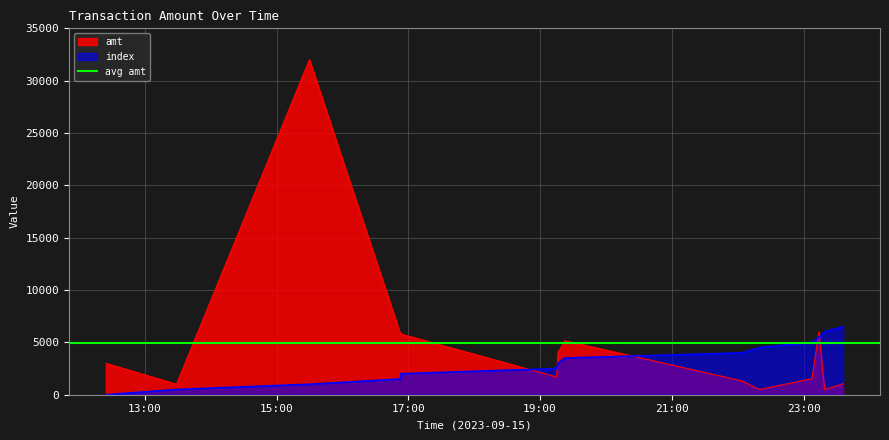

Where is amt nearest to the value 16249?

2023-09-15 23:13:55